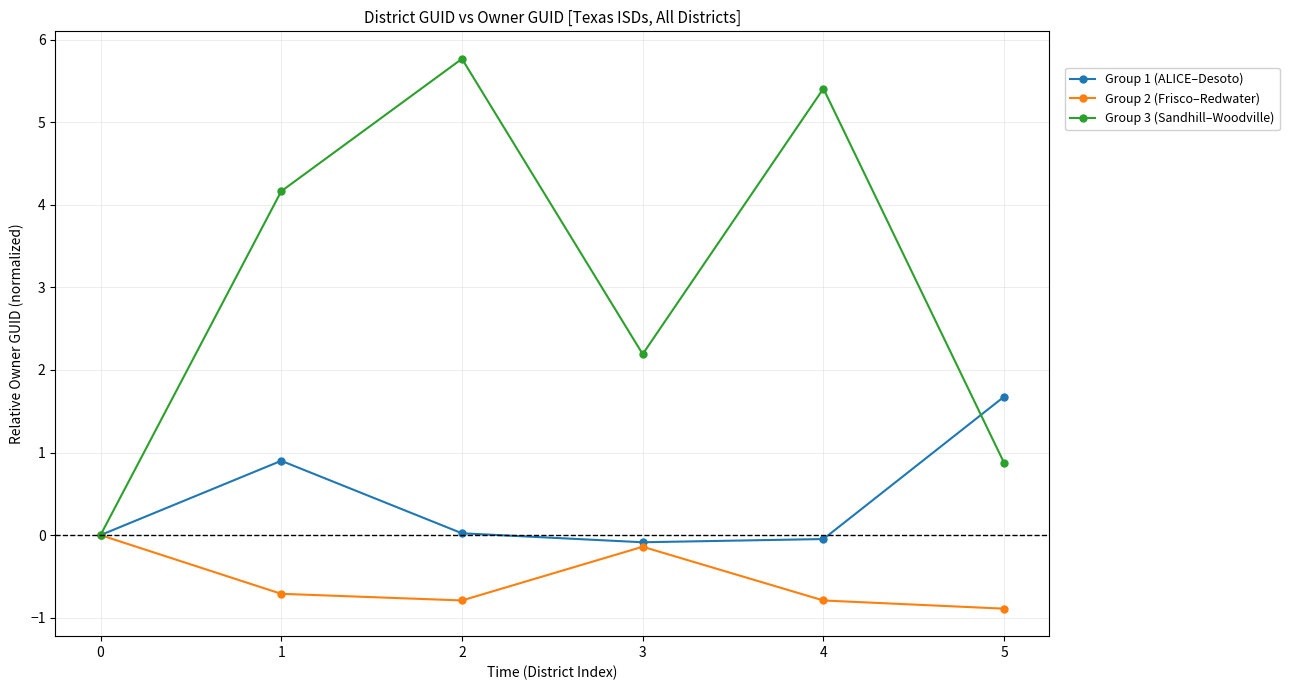

What is the maximum value shown in the chart?

5.8